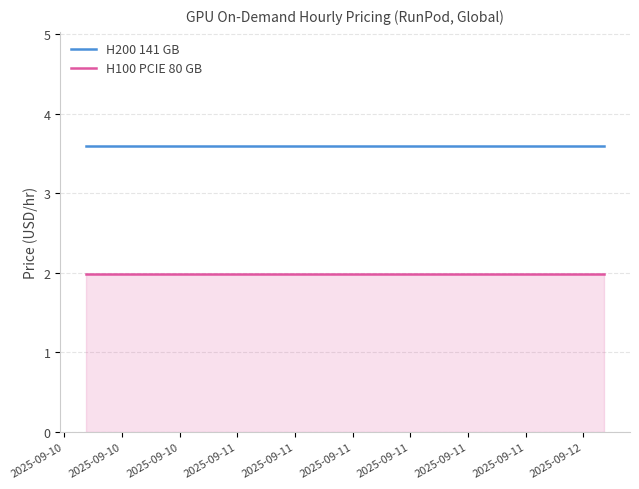

Which series has the largest total across all categories?

H200 141 GB